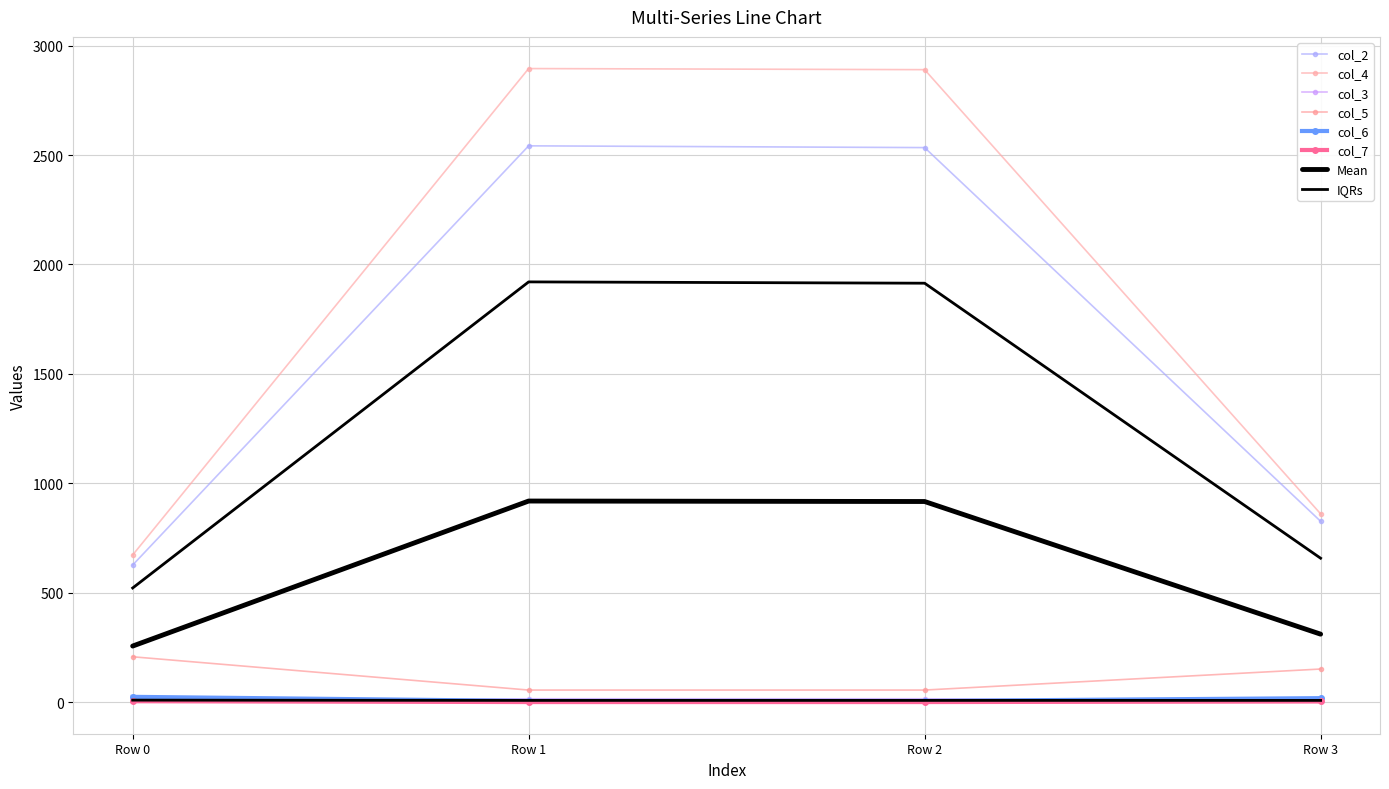

At which category is the sum across all series the highest?

Row 1